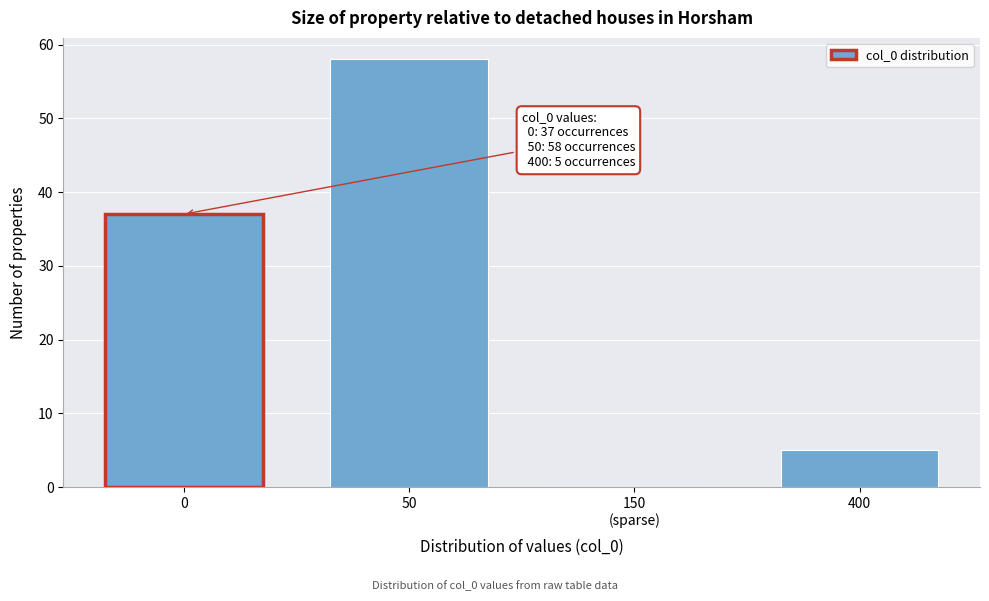

The value at 0 is 37. True or false?

True